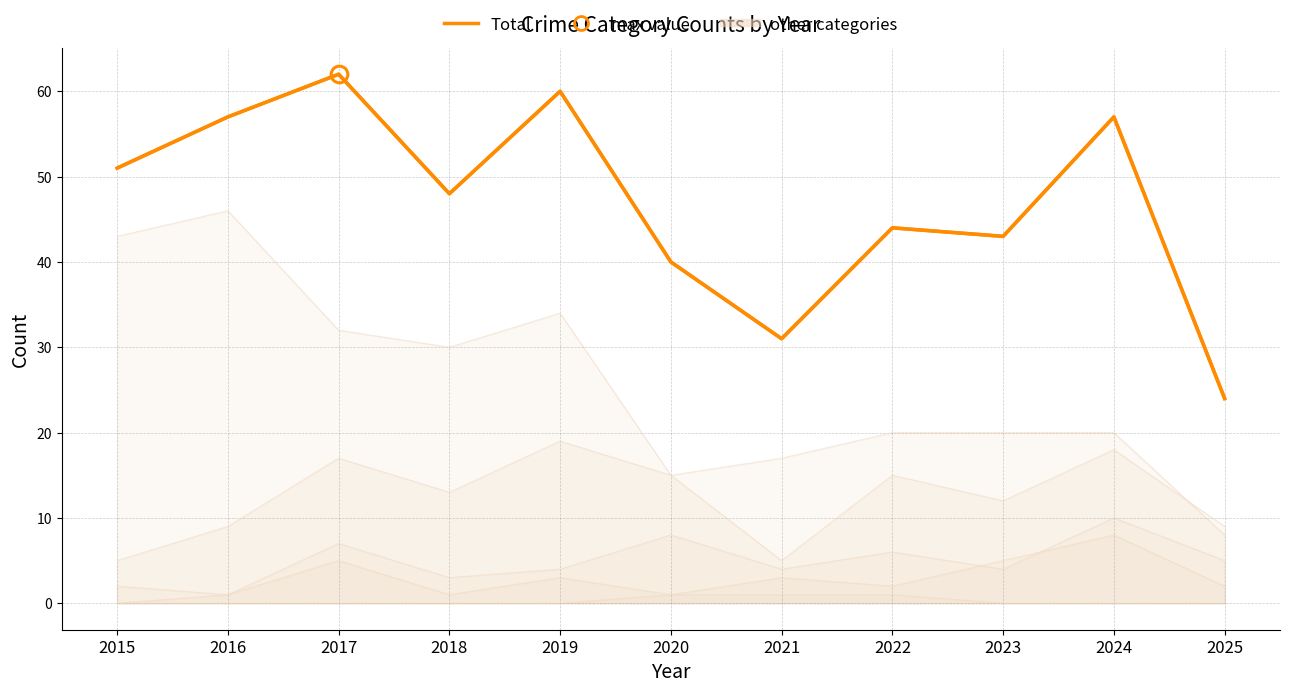

Rank the categories by value from lowest to highest.

2025, 2021, 2020, 2023, 2022, 2018, 2015, 2016, 2024, 2019, 2017